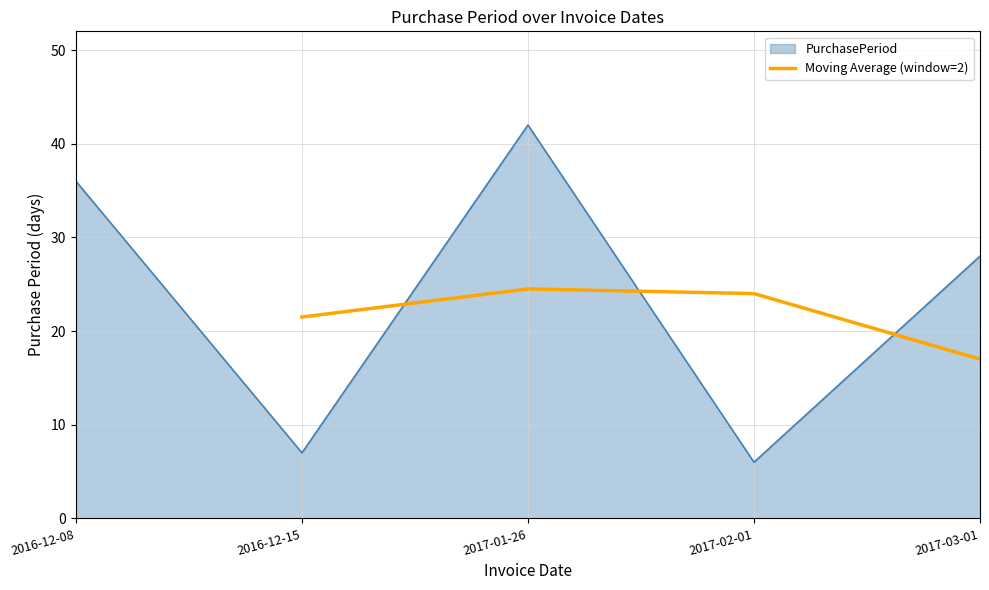

What is the maximum value for Moving Average (window=2)?

24.5